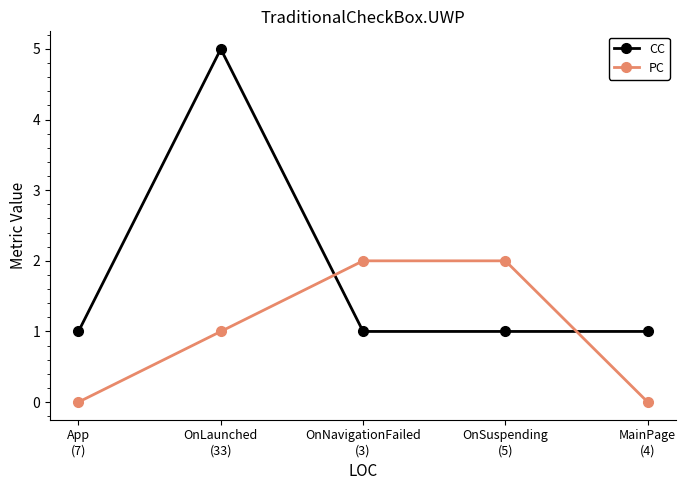

Which series ends up on top after the final intersection of PC and CC?

CC